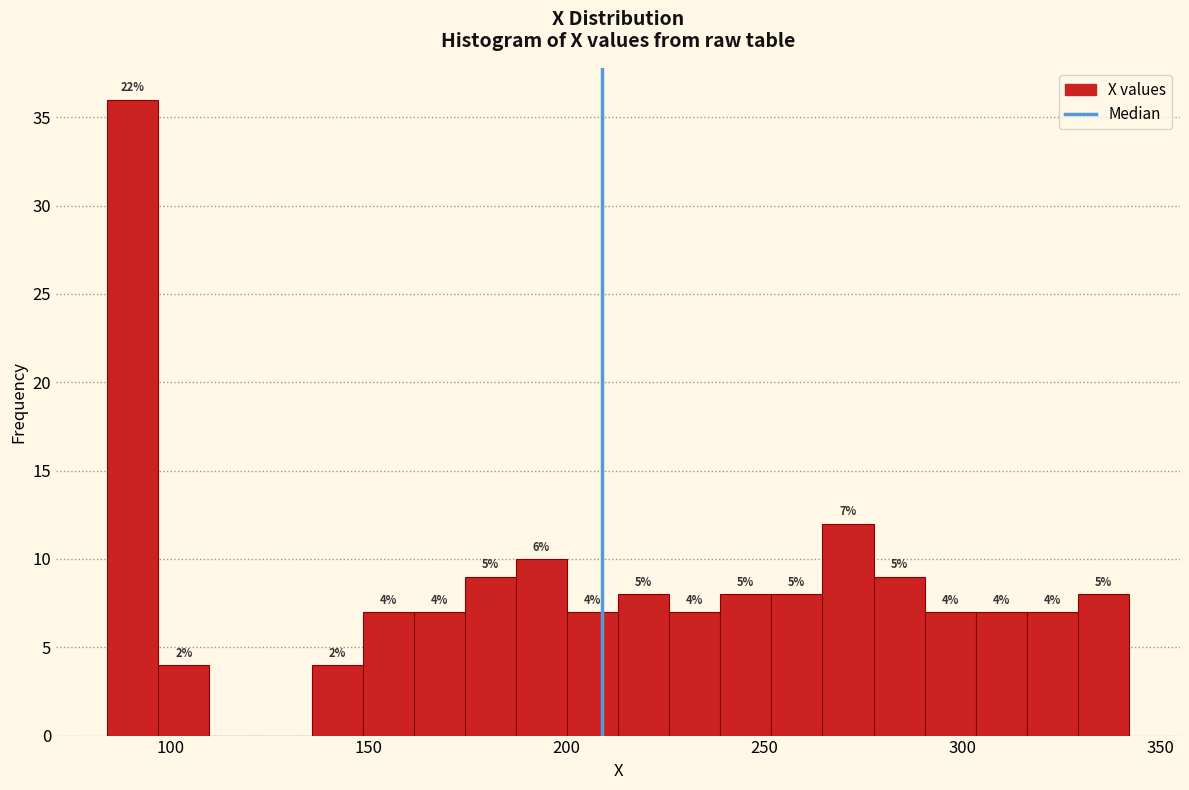

Read against the x-axis, roughly where is the centre of the tallest bar?

90